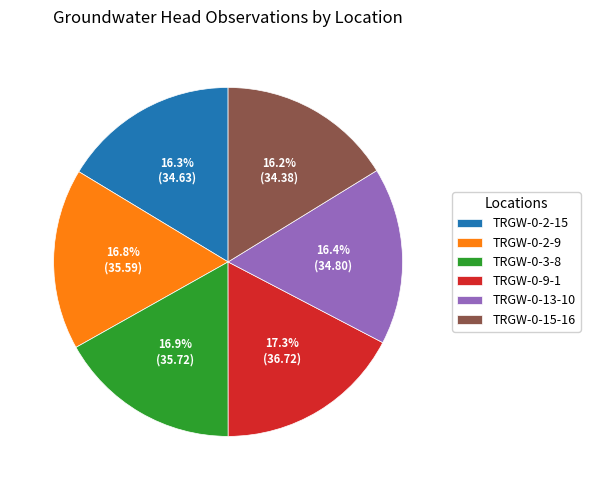

What is the ratio of the value at TRGW-0-9-1 to the value at TRGW-0-2-15?

1.1